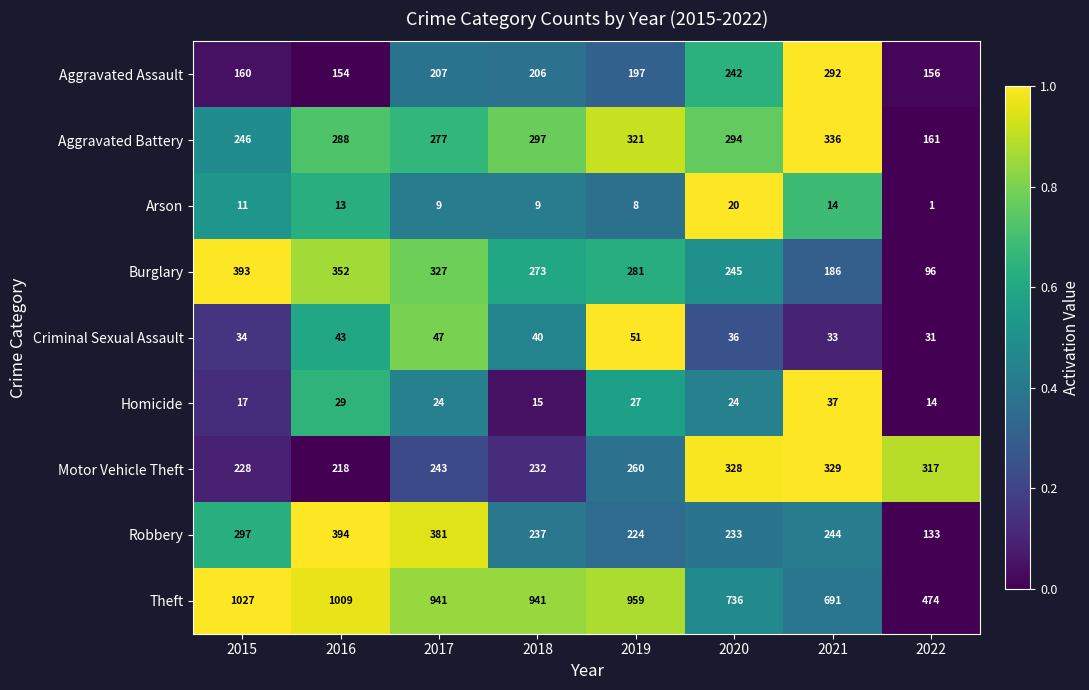

Which series has the largest total across all categories?

Theft